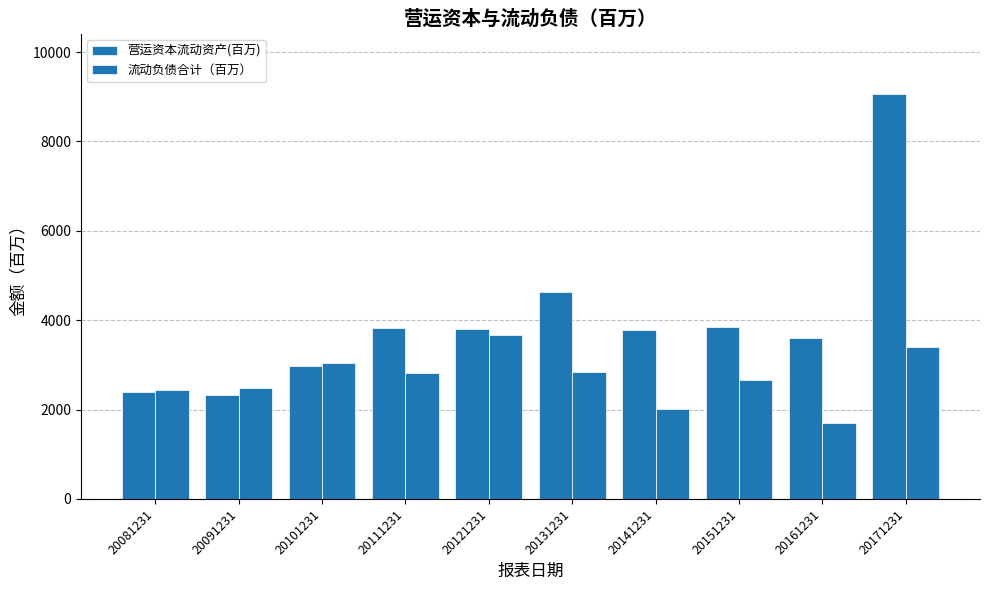

Count the number of categories in the chart.

10